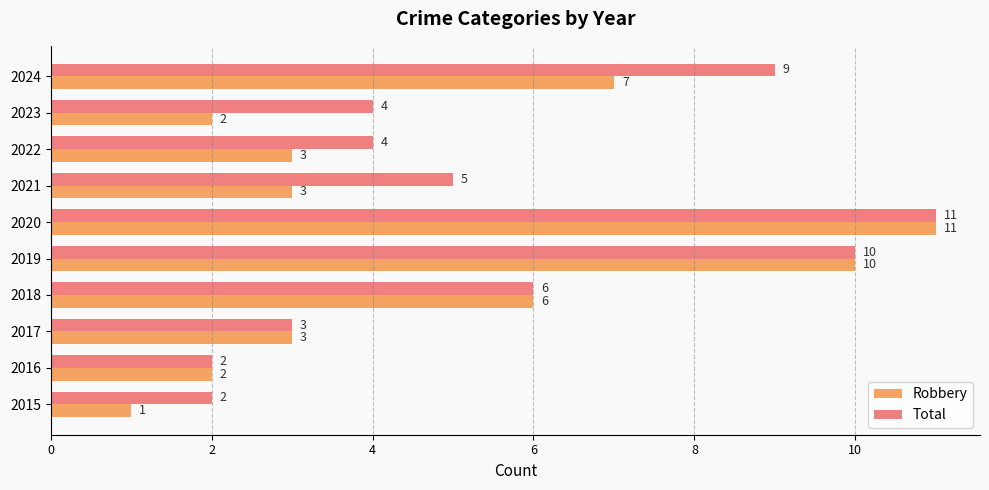

How many Total values are between 3 and 9?

6